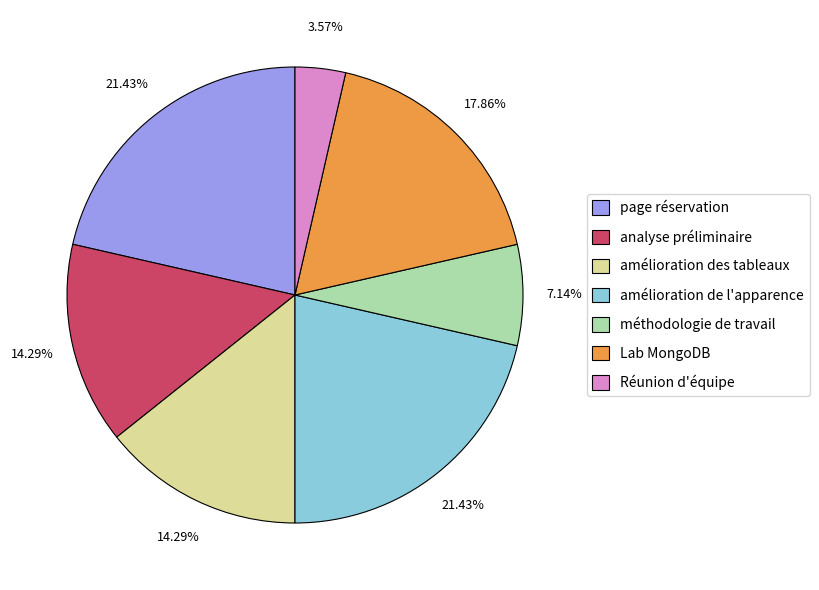

Does any single category account for the majority?

No